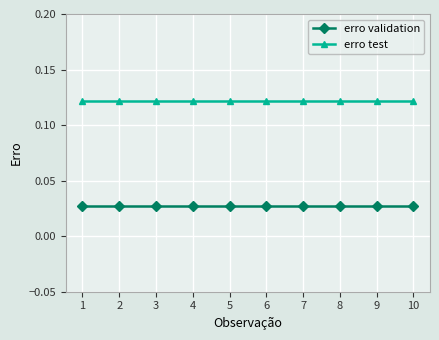

How many series are shown in this chart?

2